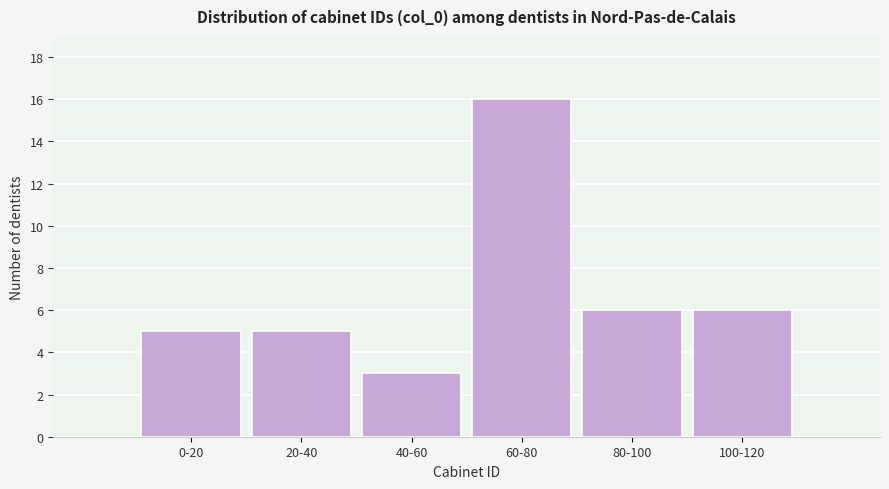

Reading right to left, list all the values displayed in this chart.

6	6	16	3	5	5